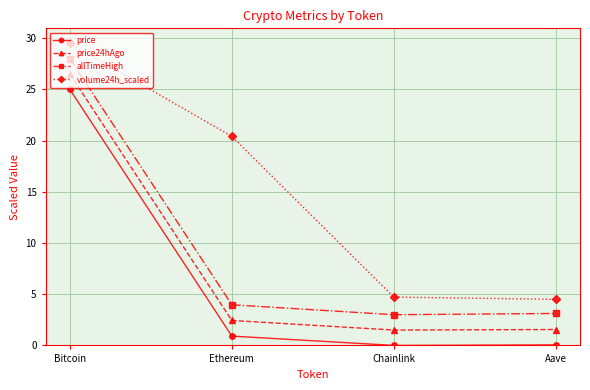

True or false: allTimeHigh has a value of 1.6 at Ethereum.

False